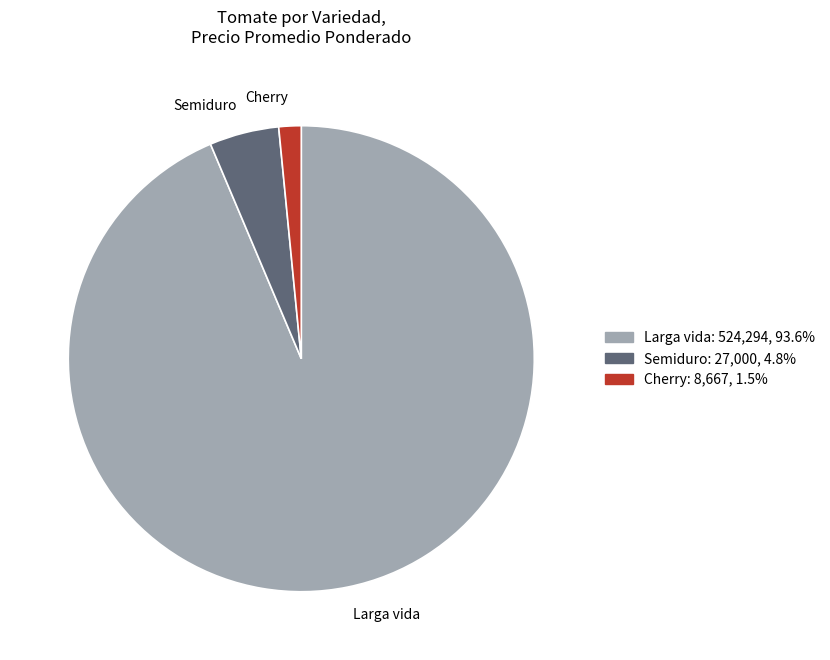

How many slices are in this pie chart?

3